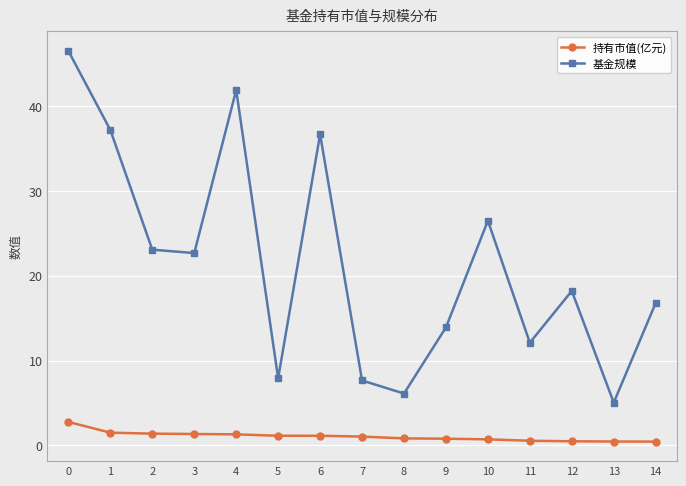

What is the spread (max minus min) of values at 1?

35.7